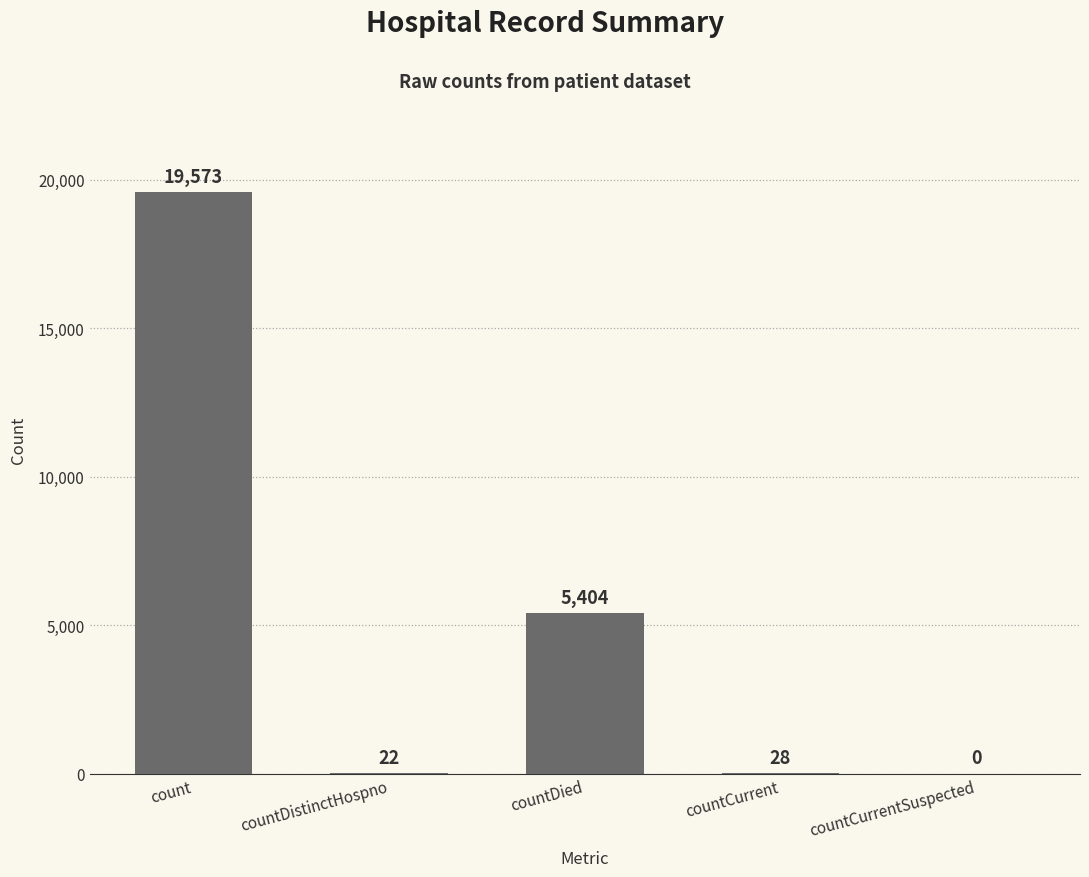

What is the maximum value shown in the chart?

19573